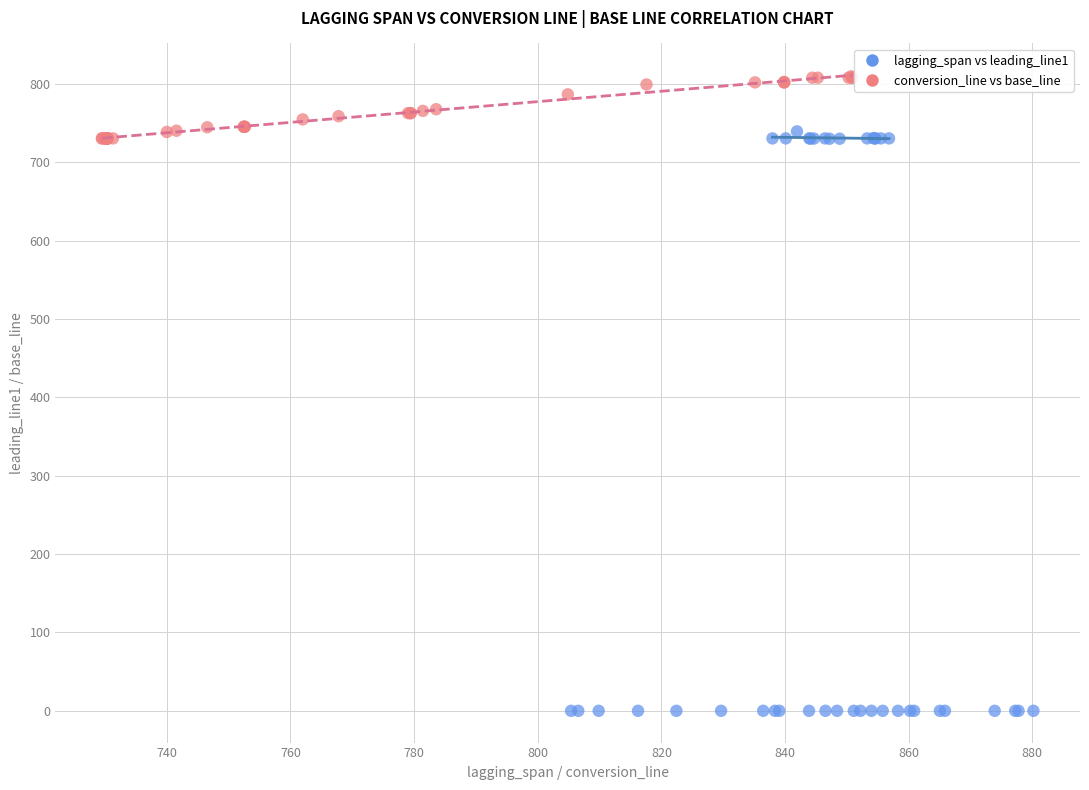

Which series reaches the minimum Y coordinate?

lagging_span vs leading_line1